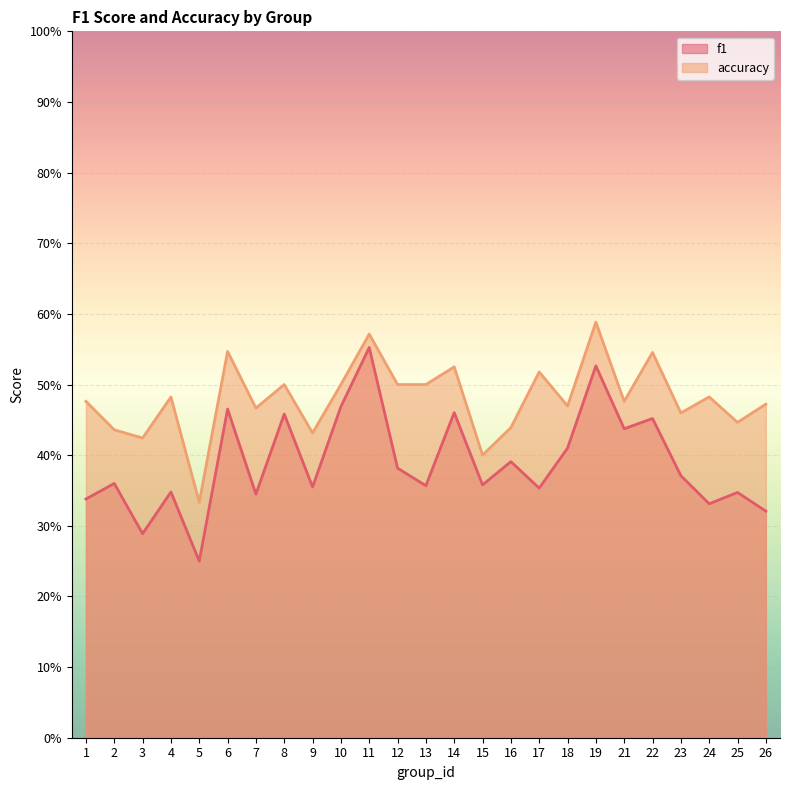

True or false: accuracy has a value of 0.5 at 18.

True